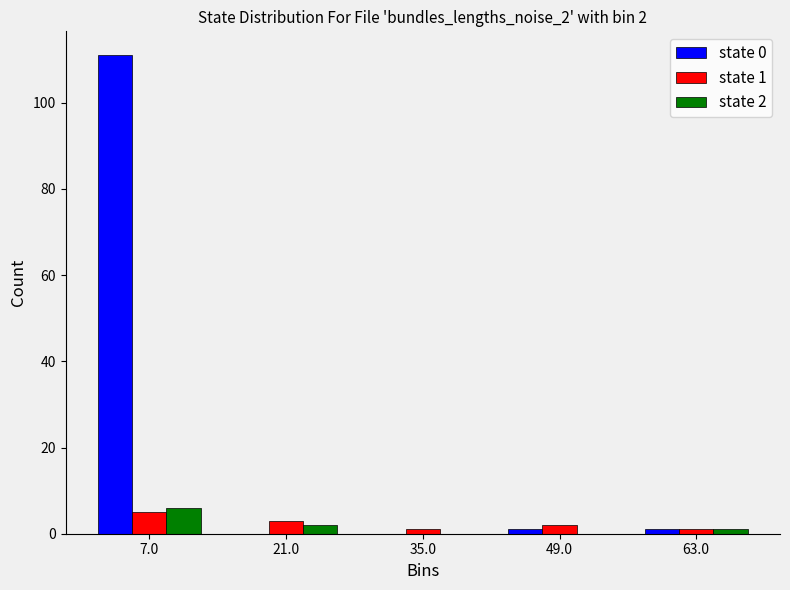

In the state 1 series, which range on the x-axis has the tallest bar?

0 to 14